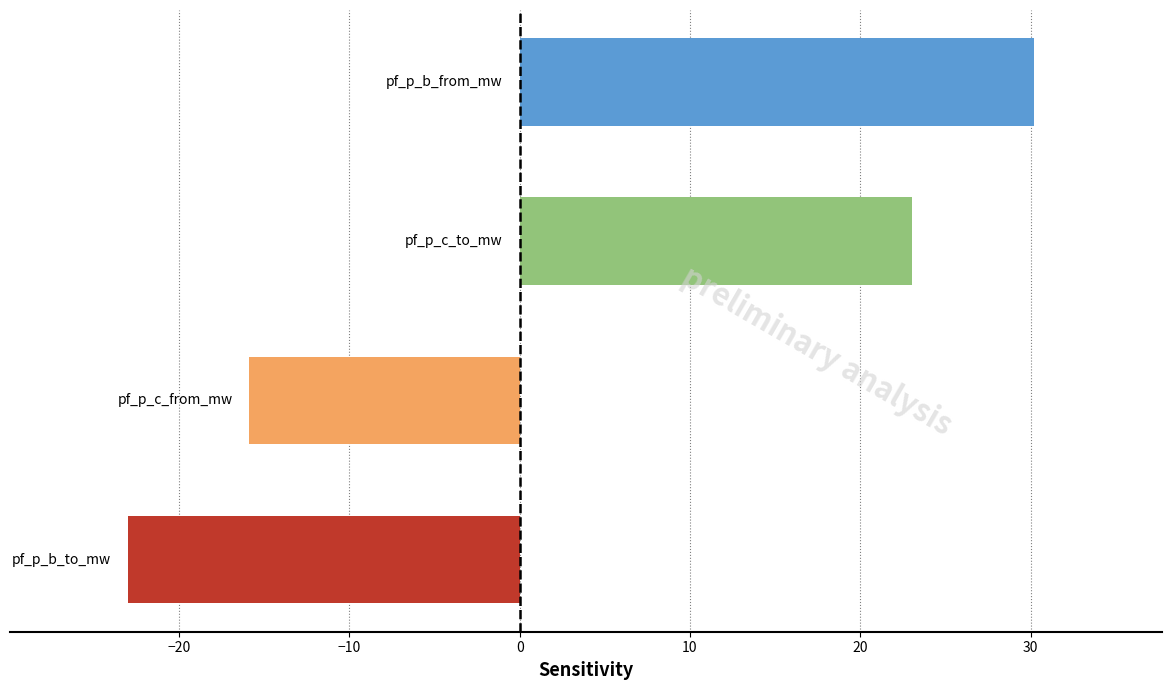

What is the greatest value displayed?

30.2